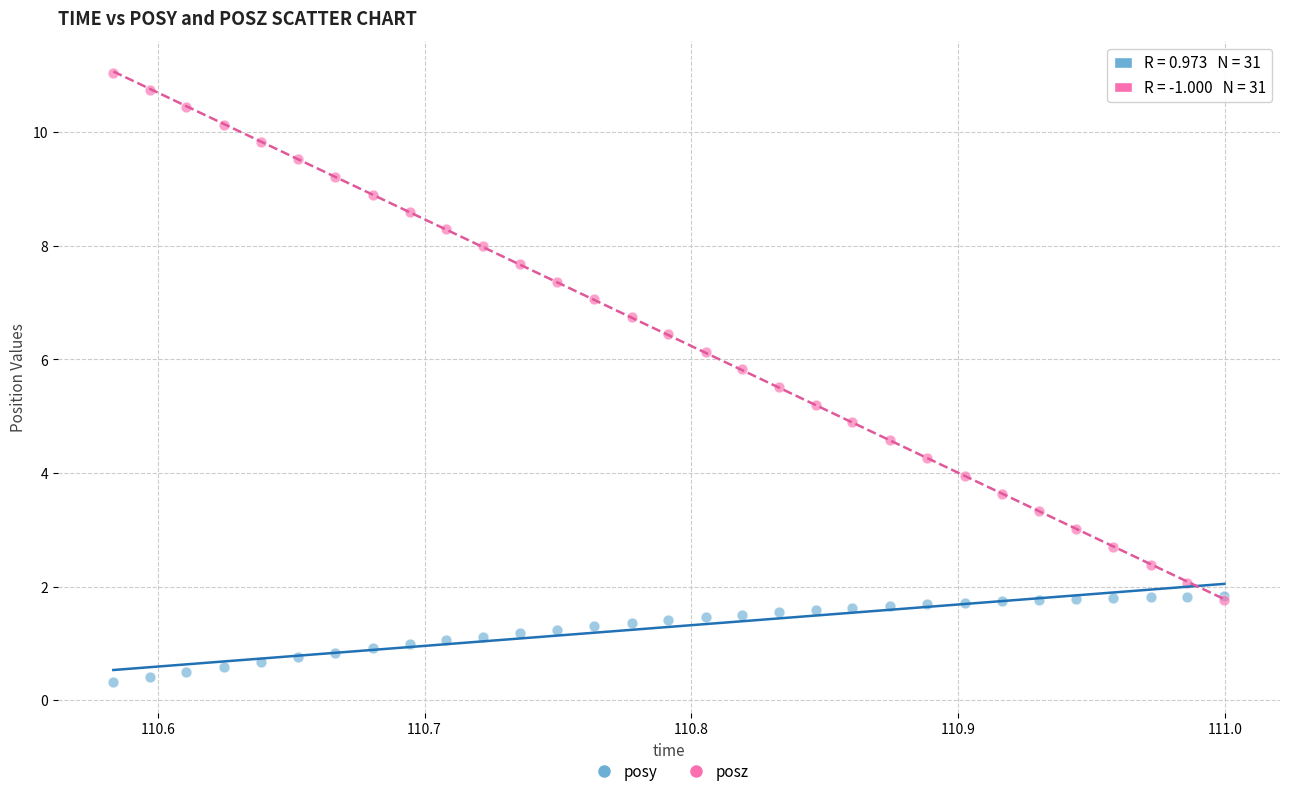

What are all the series names shown in the legend?

posy, posz